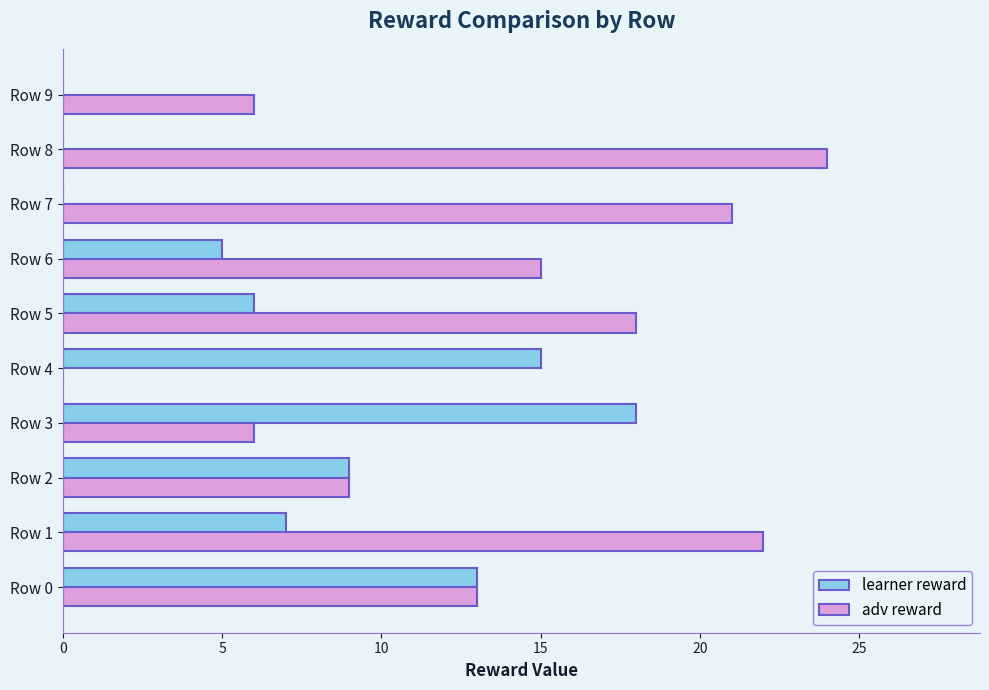

Which series has the largest total across all categories?

adv reward